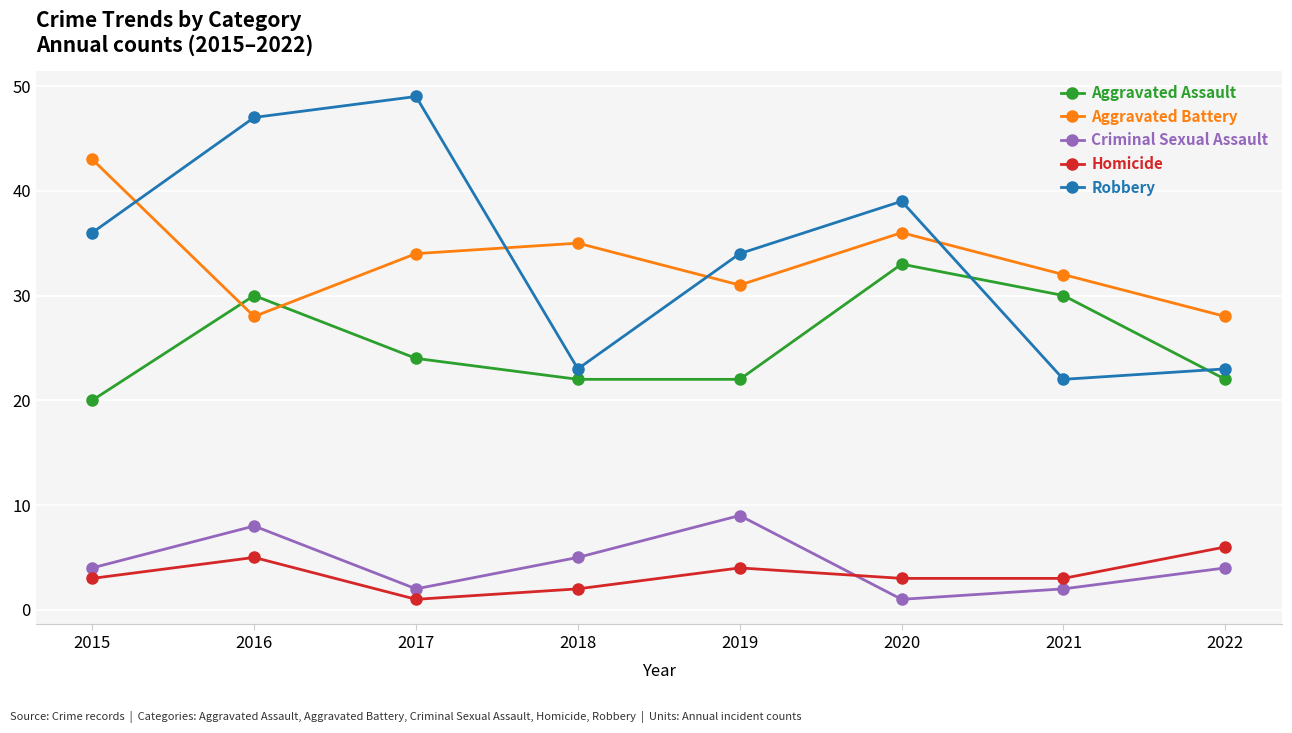

Which series has the widest spread of values?

Robbery